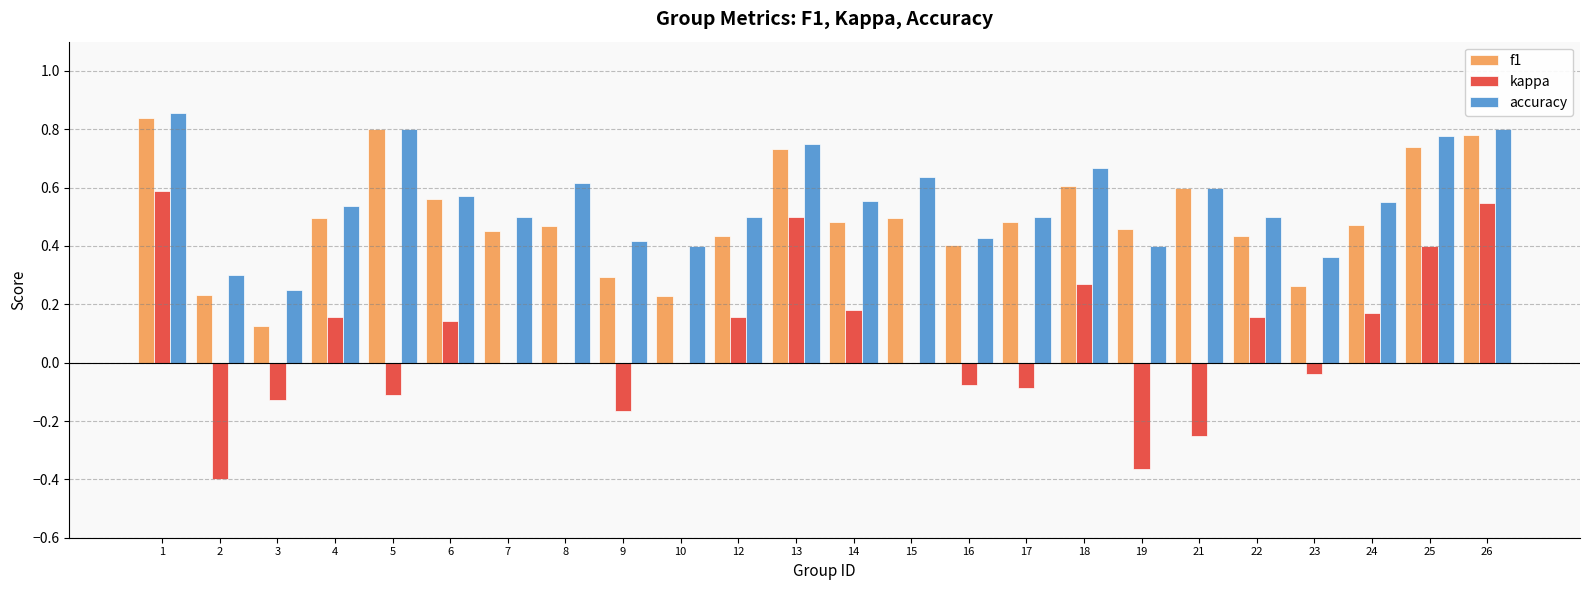

Does the chart contain stacked bars?

No